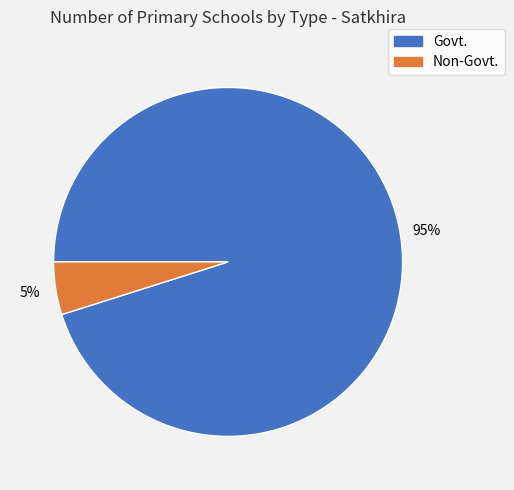

Is it true that Govt. is 95% of the pie?

True